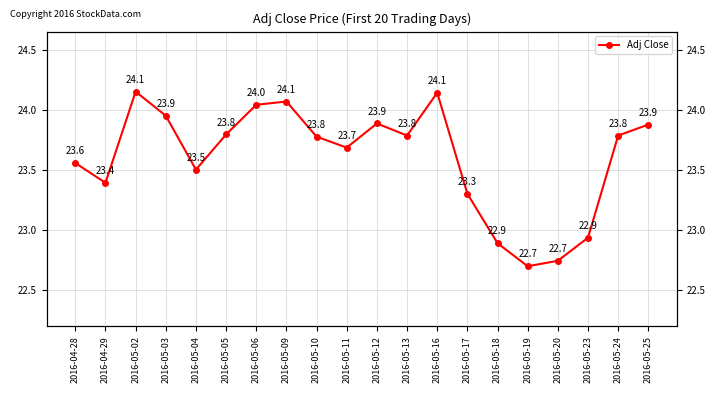

Count the number of values greater than 23.

16